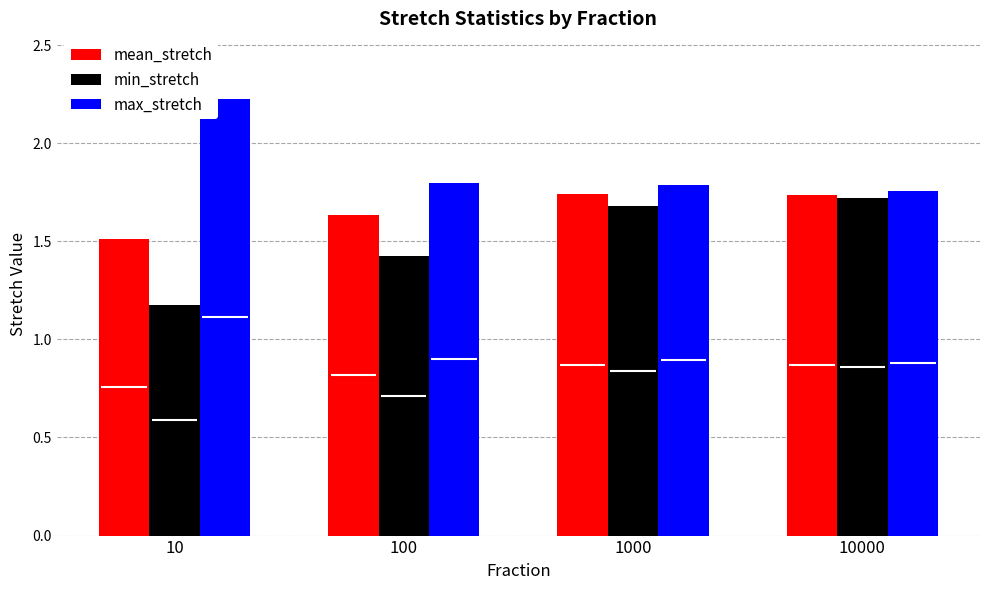

What is the value of the min_stretch bar at the 3rd from the left?

1.7